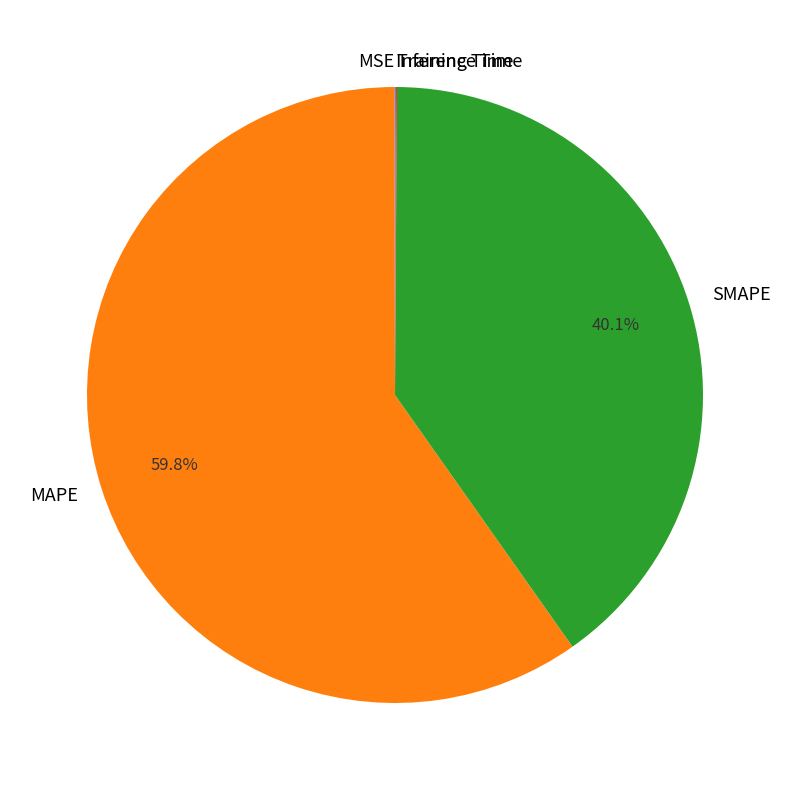

Does any single category account for the majority?

Yes